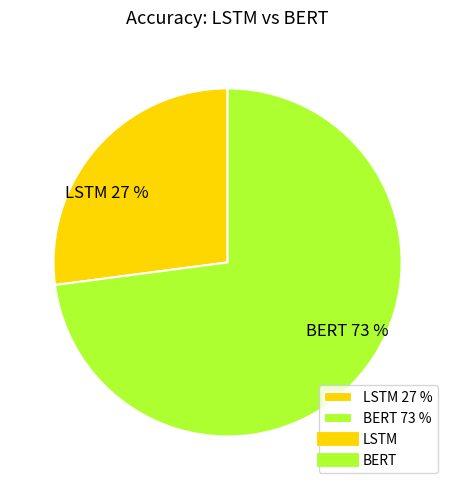

To the nearest percent, what is the average slice percentage?

50%